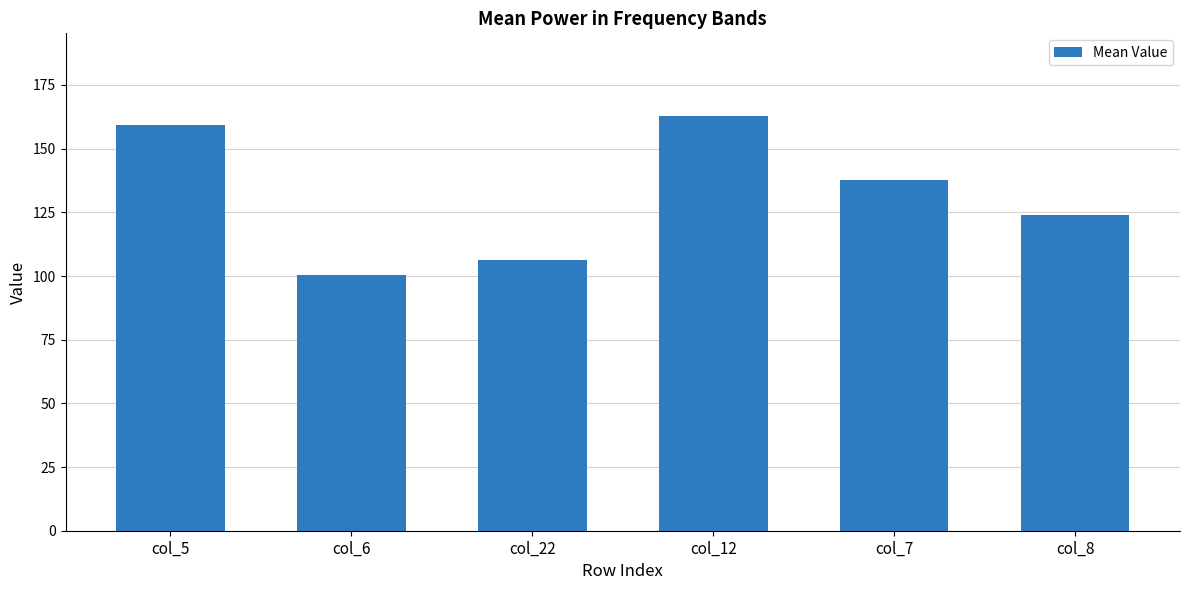

What is the value of the 3rd bar from the left?

106.1